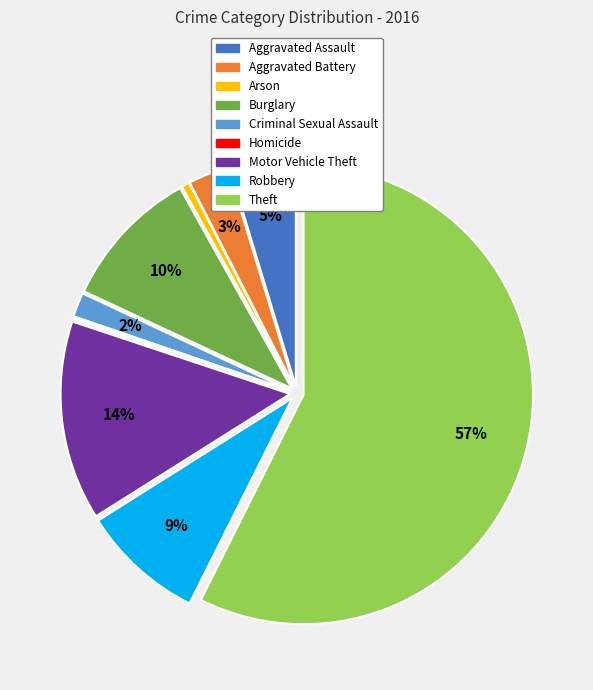

Does Theft account for over 50% of the chart?

Yes